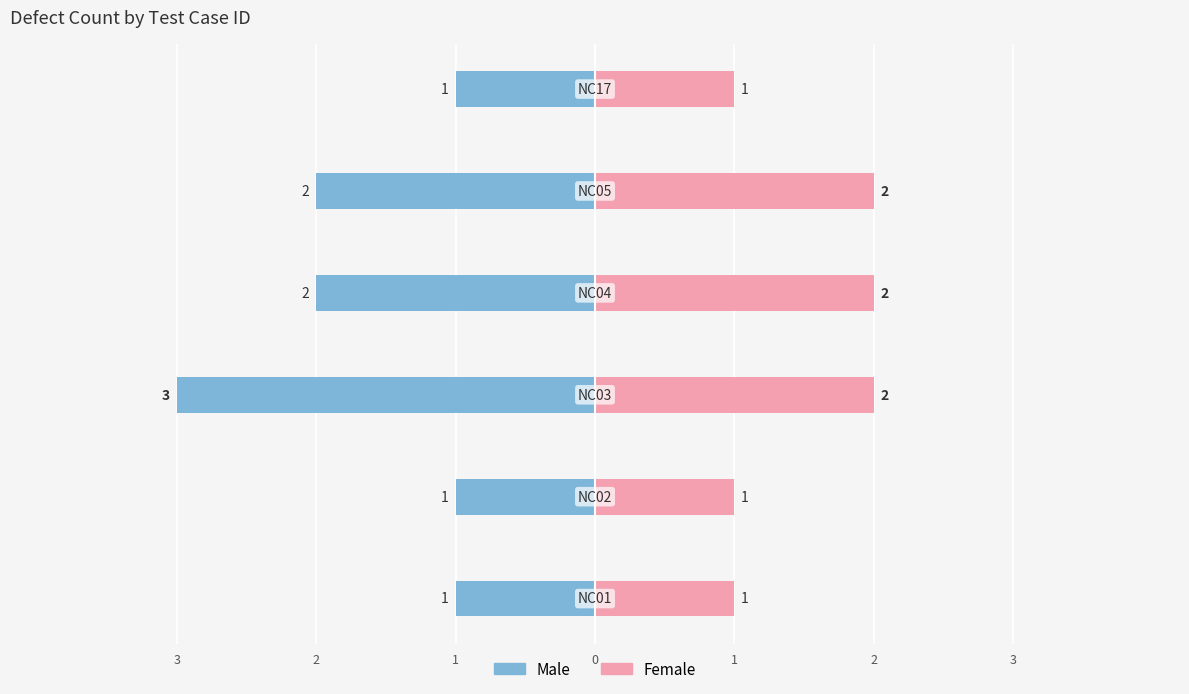

Reading left to right, extract all data points from this chart.

Male: -1	-1	-3	-2	-2	-1
Female: 1	1	2	2	2	1